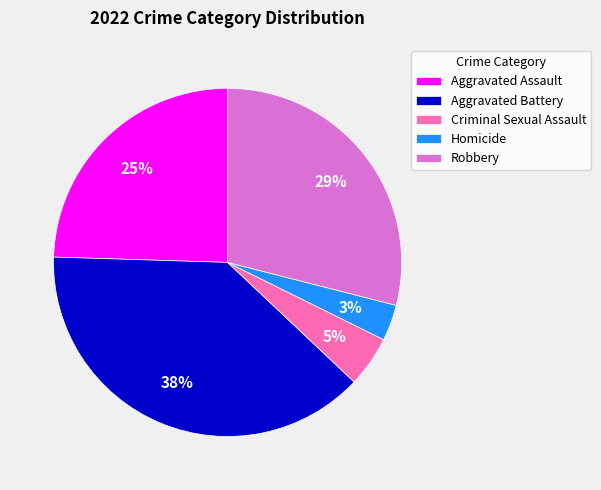

Is there any slice that represents more than half of the pie?

No